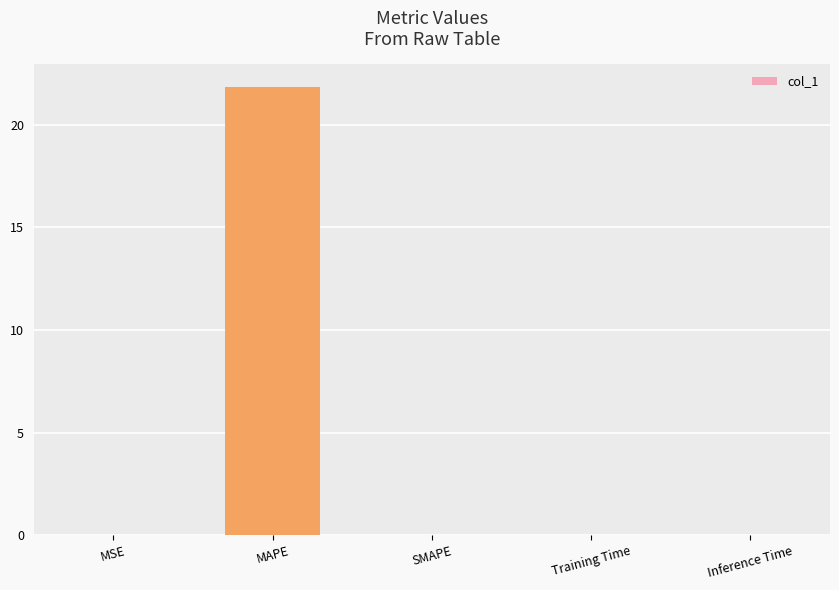

Count the number of categories in the chart.

5